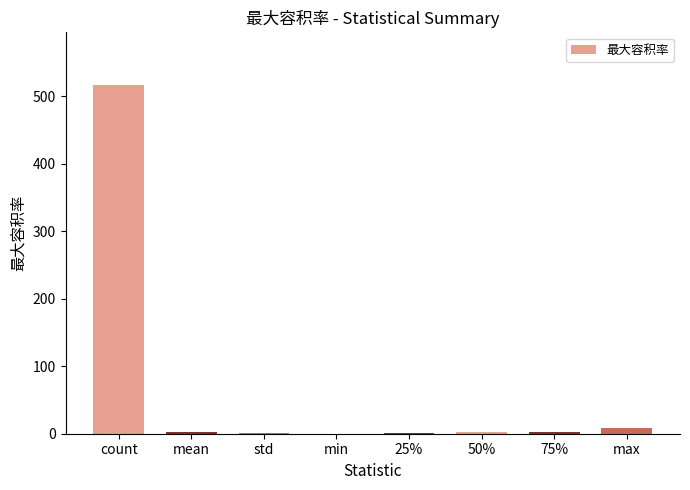

Where is the data nearest to the value 258?

max